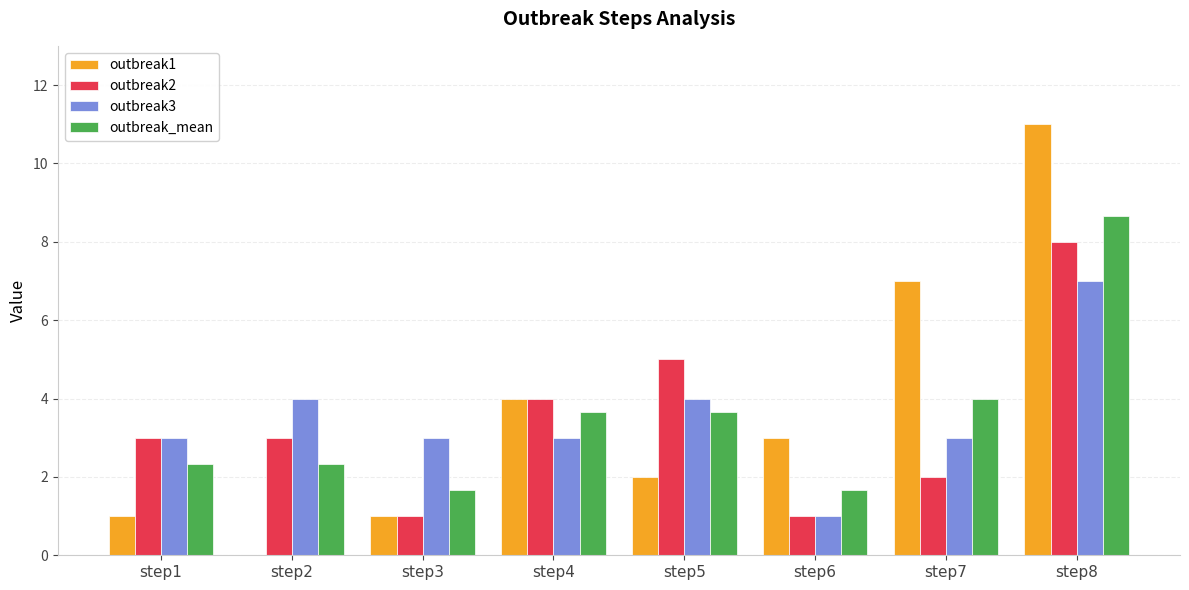

How many distinct data groups are displayed?

4